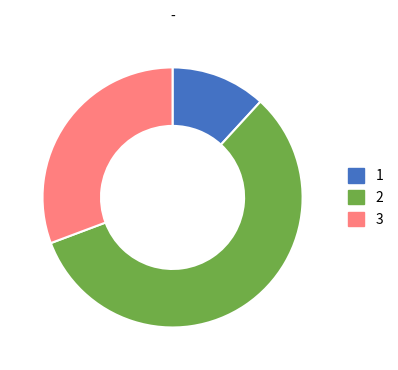

True or false: 2 accounts for 57% of the total.

True